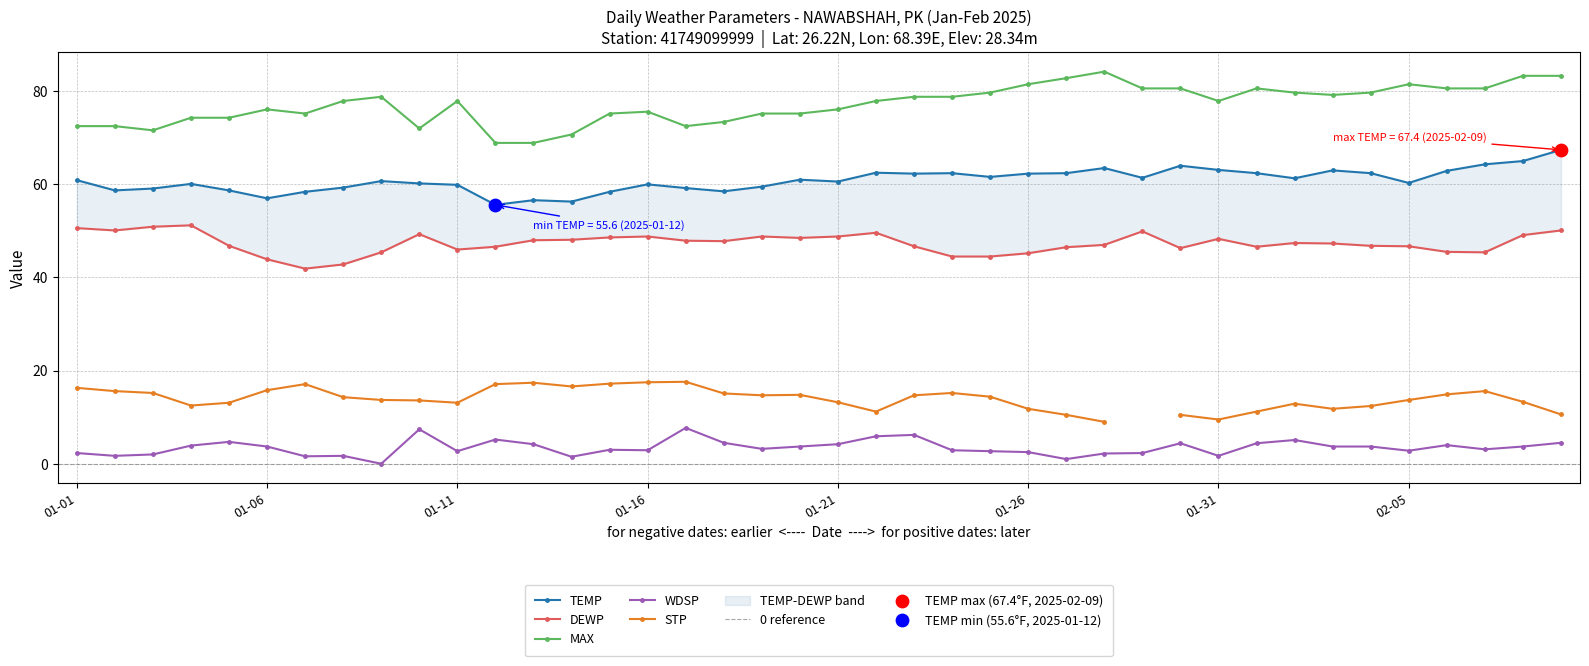

True or false: WDSP and MAX cross at least once.

False